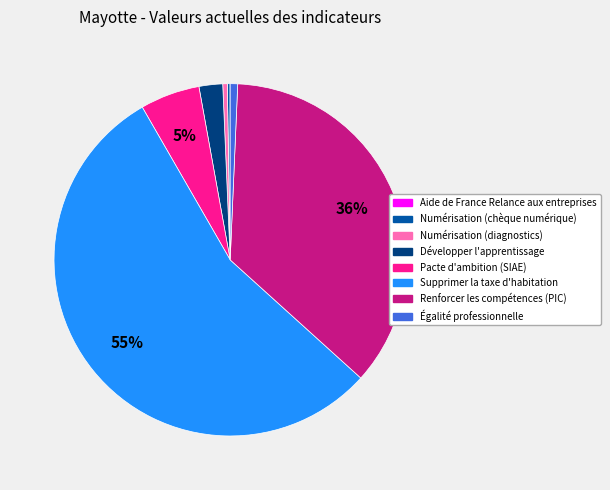

The Supprimer la taxe d'habitation slice represents 68% of the pie. True or false?

False